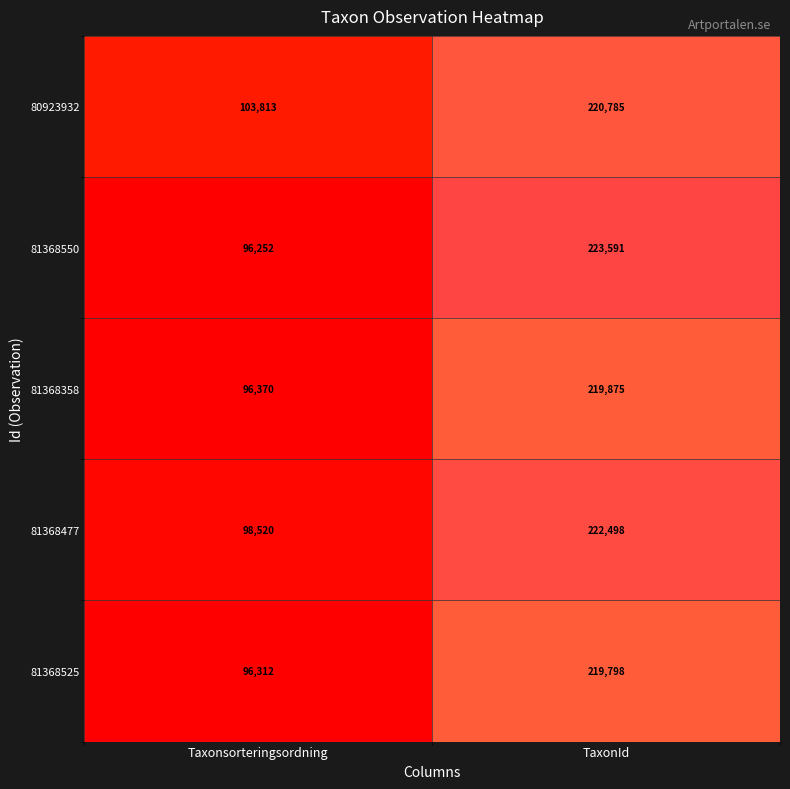

What is the sum of all 81368525 values?

316110